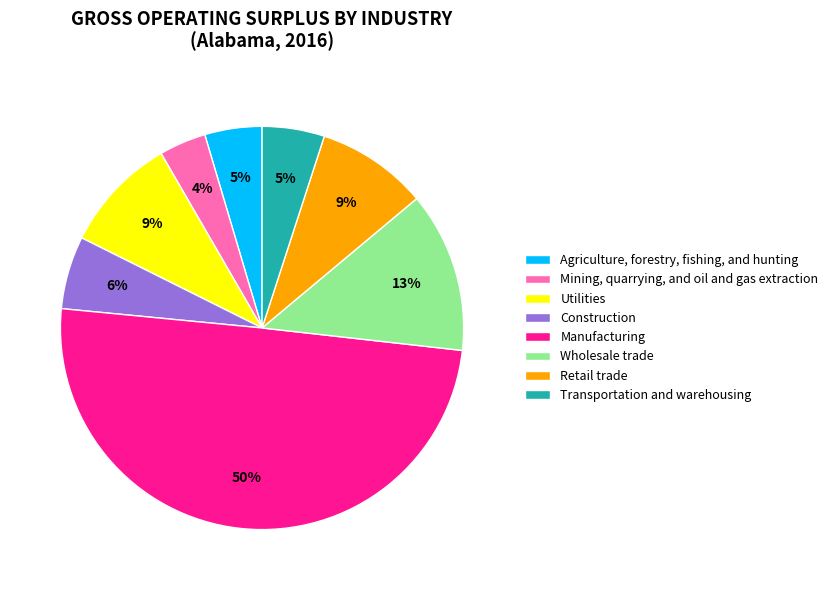

Between Manufacturing and Wholesale trade, which is larger?

Manufacturing